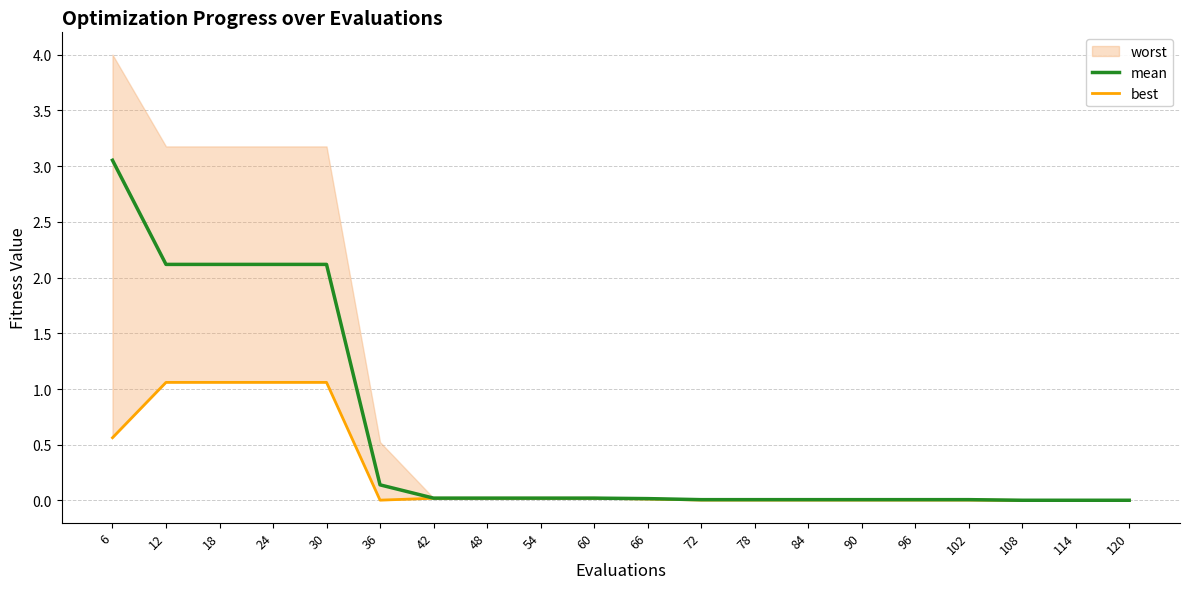

At how many categories does at least one series exceed 1?

5